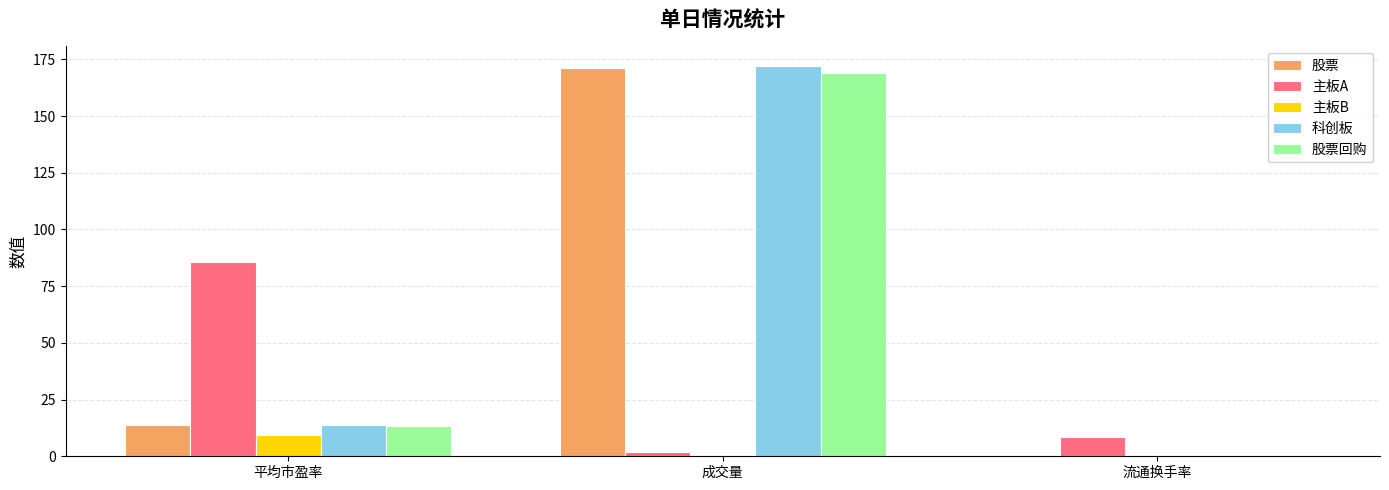

How many categories are shown in the chart?

3